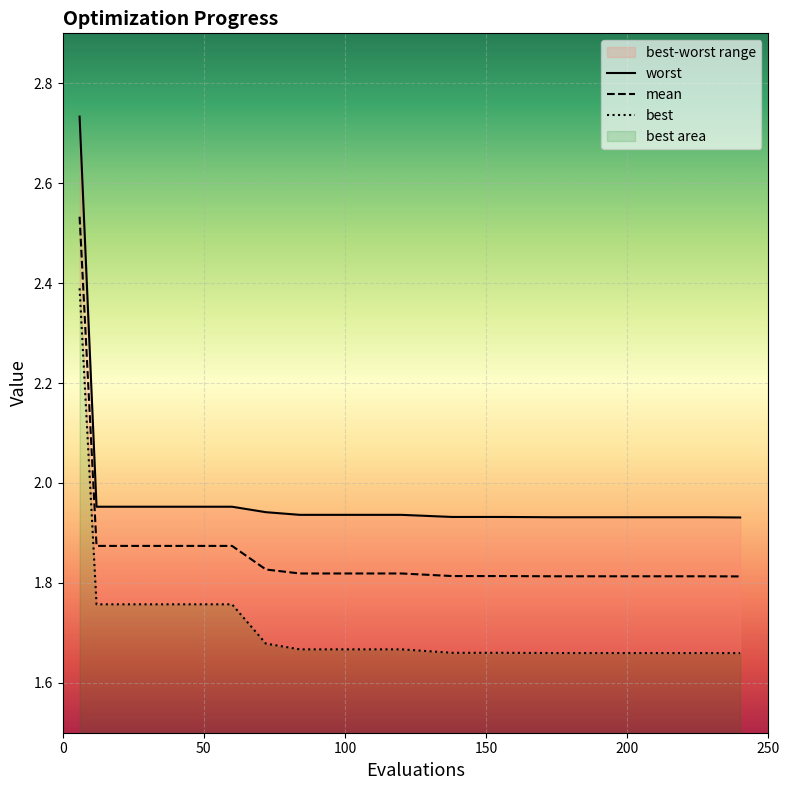

True or false: best has a value of 0.5 at 84.

False